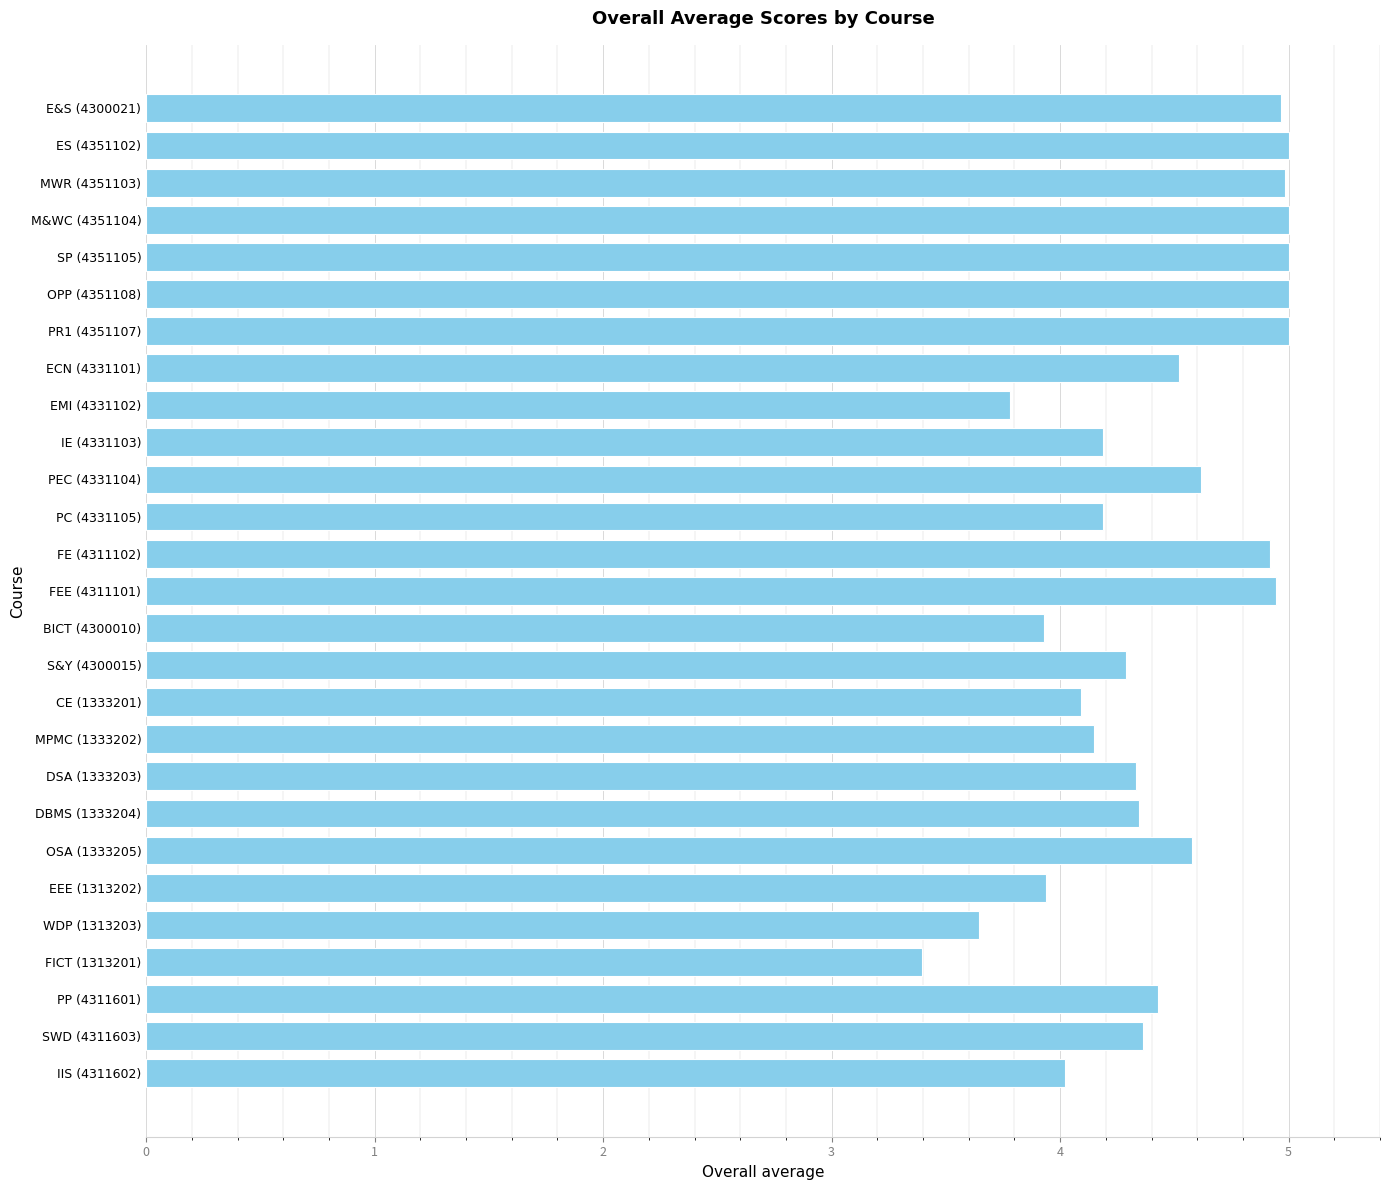

What is the smallest value displayed?

3.4